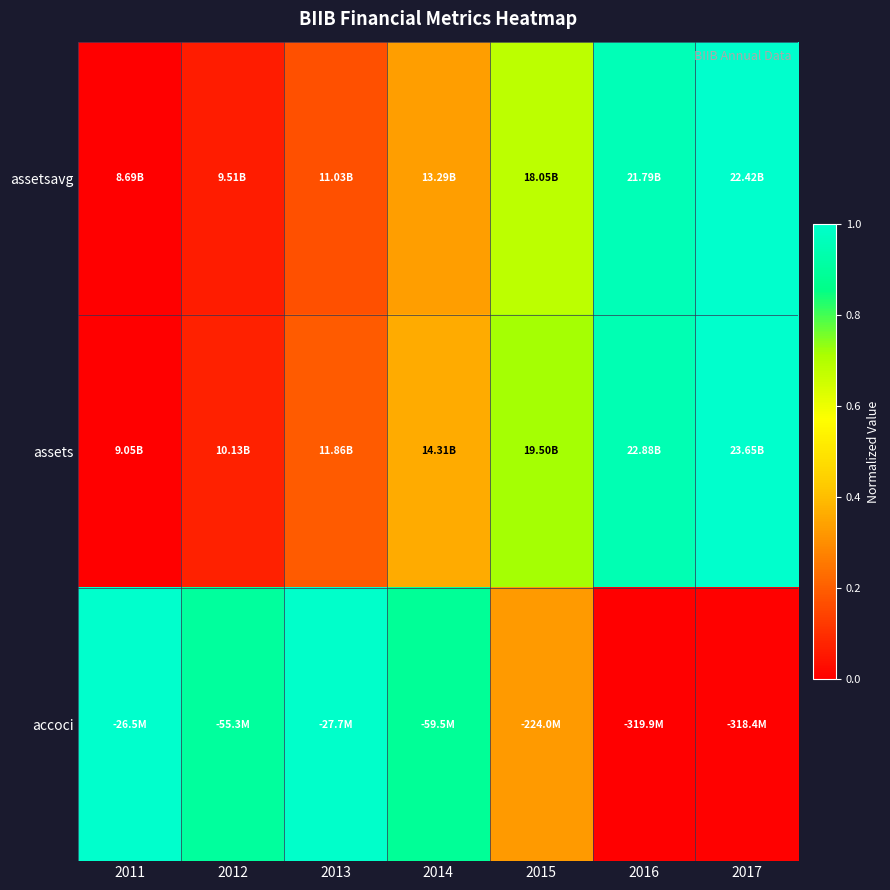

Which has a higher value, 2016 or 2017?

2017